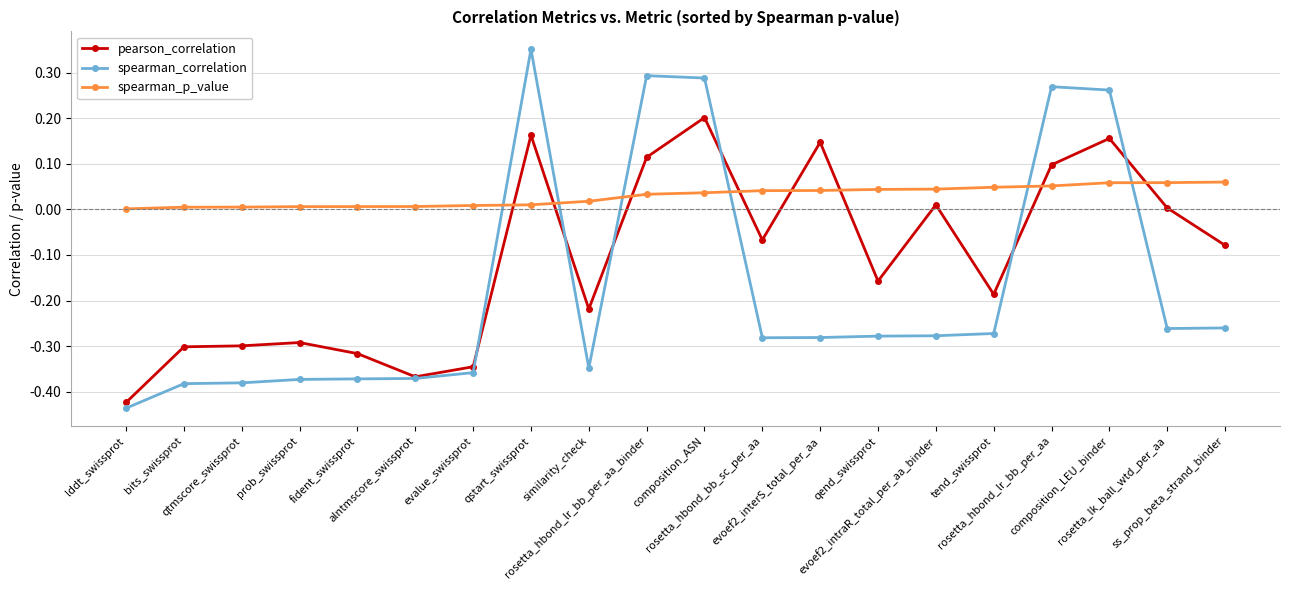

Which label corresponds to the largest value in the chart?

qstart_swissprot